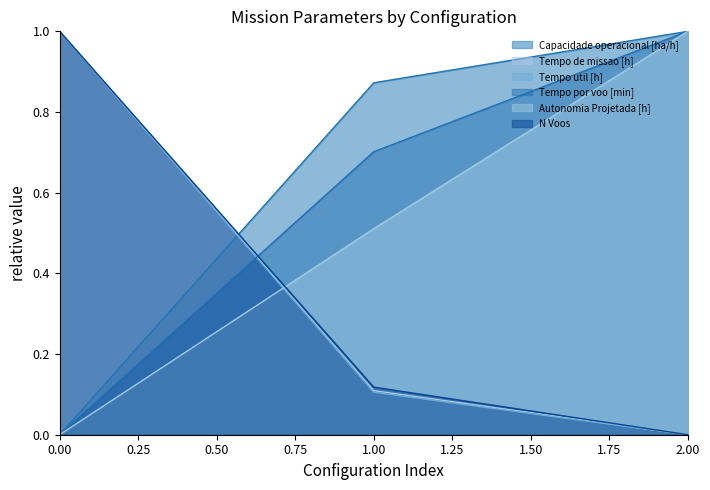

What is the difference between the highest and lowest values at 1?

0.8